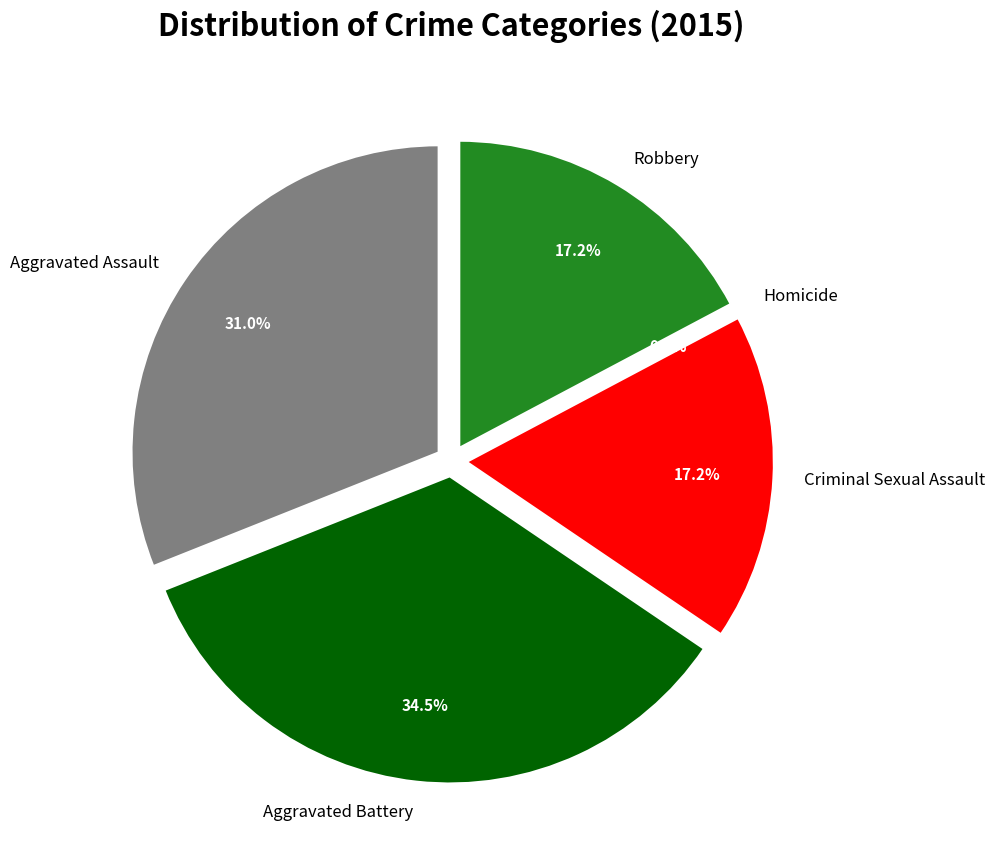

Which category has the smallest portion of the pie?

Homicide